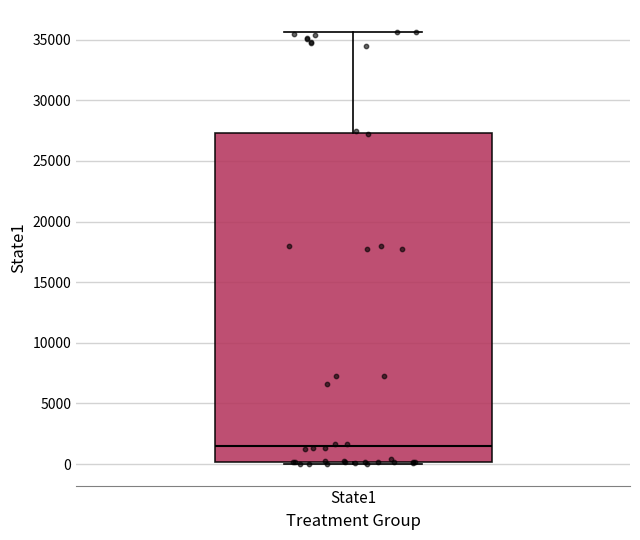

Transcribe this box plot: give where the median line is, the range the box spans, and where the two whiskers end, as read against the y-axis. The values are not printed on the chart, so give them approximately, as read against the axis.

median 1500, box 0 to 27500, whiskers 0 (just below the box's lower edge) to 35500